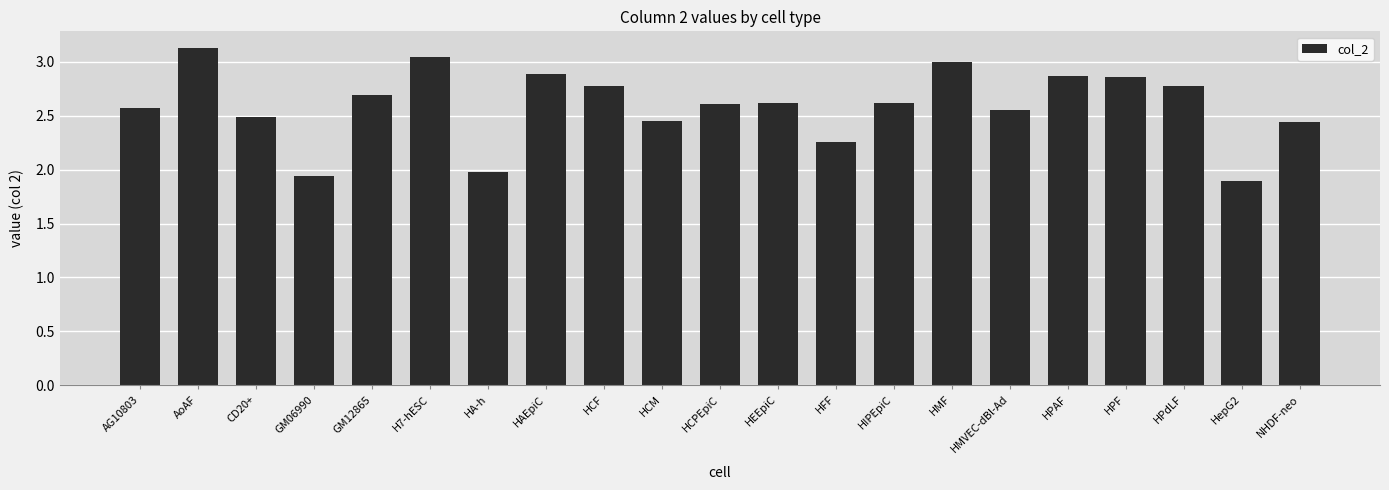

At which category does the chart reach its peak across all series?

AoAF